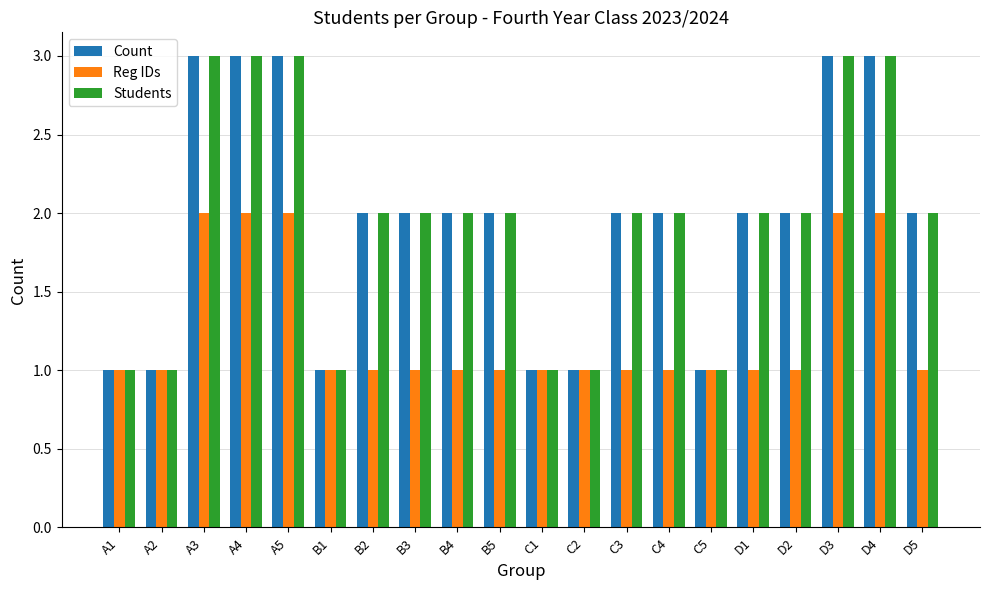

True or false: Students has a value of 2 at D2.

True